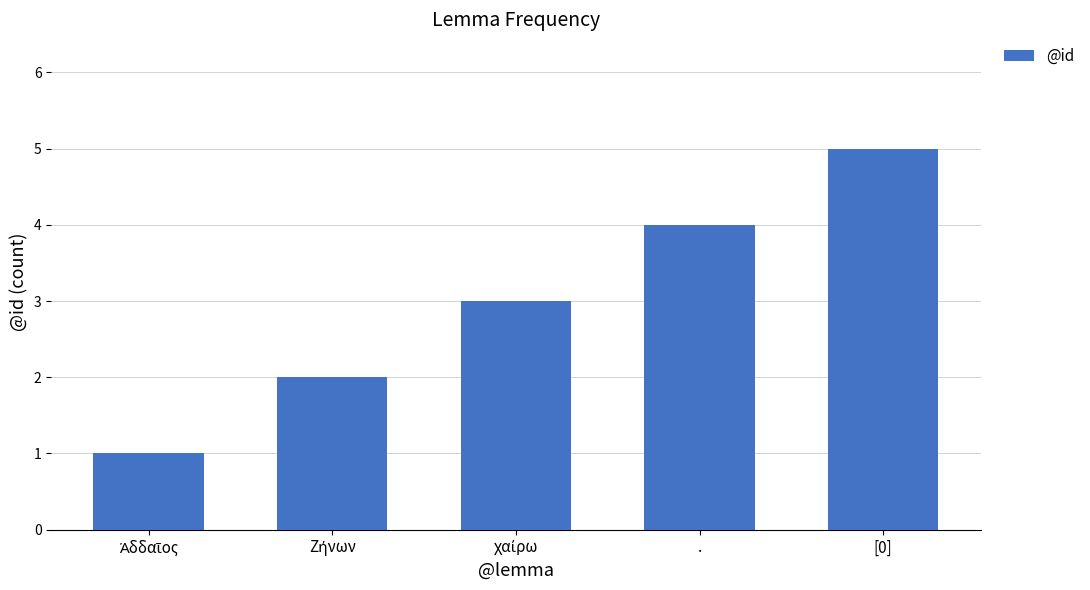

What is the sum of all values?

15